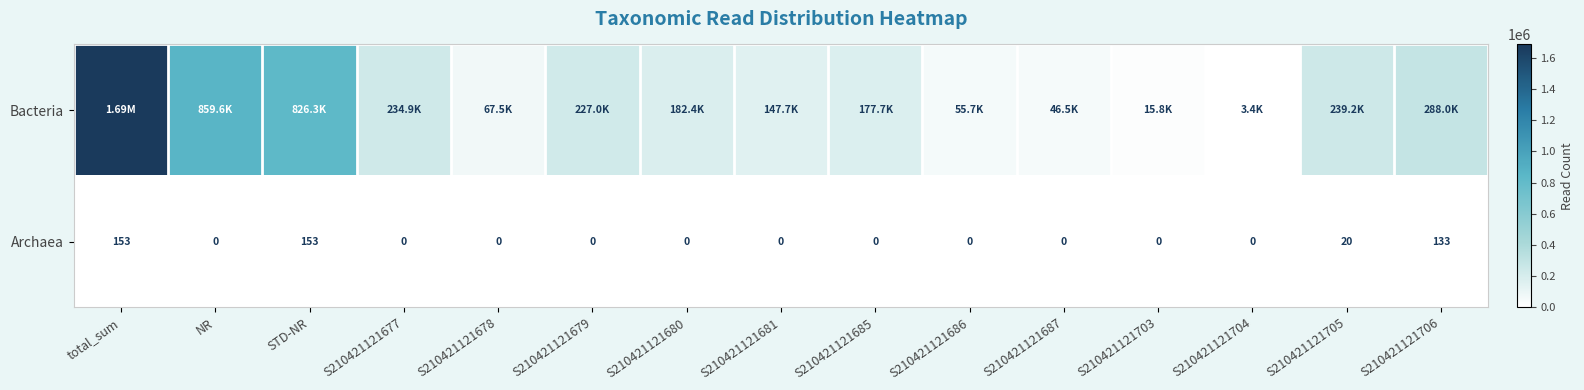

What is the average value of the Archaea series?

31